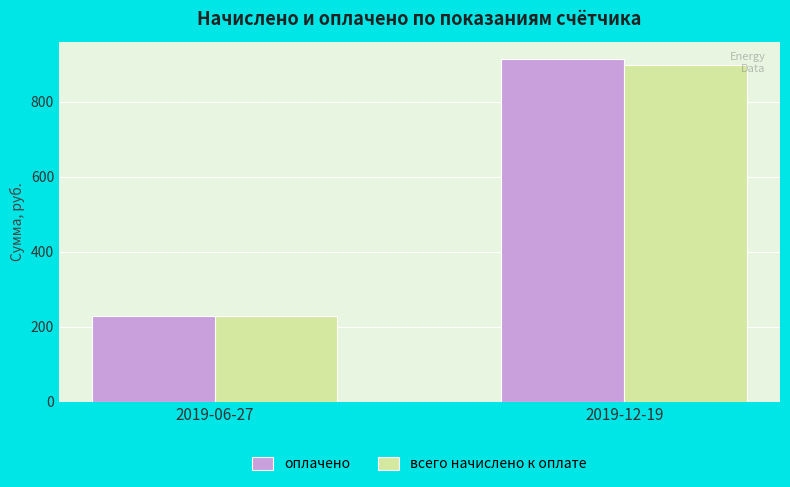

What is the sum of the оплачено values at 2019-06-27 and 2019-12-19?

1142.5